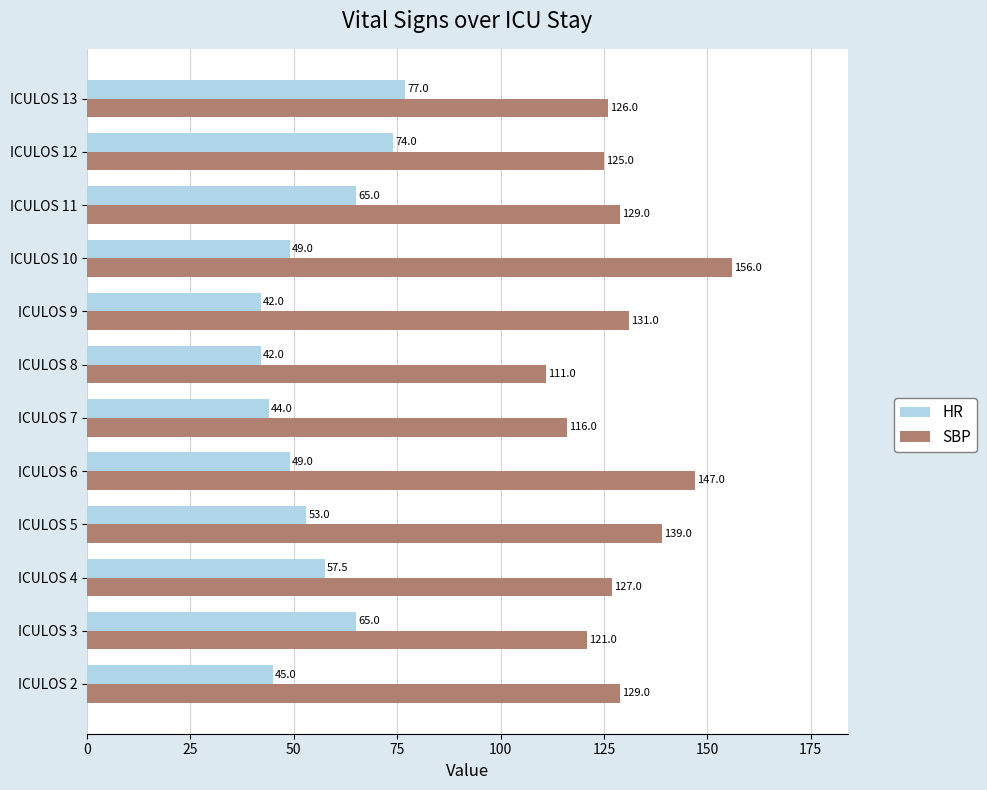

At which label is SBP closest to 133?

ICULOS 9